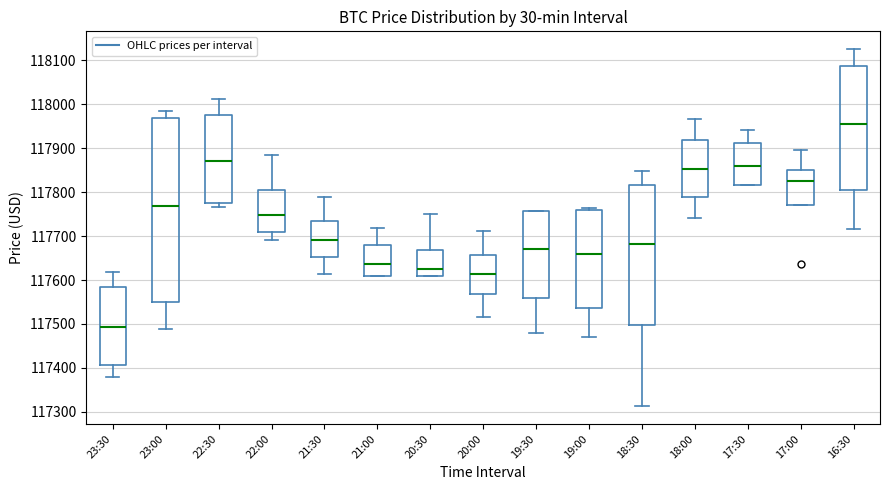

Reading left to right, read every box against the y-axis: the position of its median line, the range the box covers, and the ends of its whiskers. The values are not printed on the chart, so give them approximately, as read against the axis.

23:30: median 117490, box 117410 to 117580, whiskers 117380 to 117620
23:00: median 117770, box 117550 to 117970, whiskers 117490 to 117990
22:30: median 117870, box 117780 to 117980, whiskers 117770 to 118010
22:00: median 117750, box 117710 to 117810, whiskers 117690 to 117880
21:30: median 117690, box 117650 to 117730, whiskers 117610 to 117790
21:00: median 117640, box 117610 to 117680, whiskers 117610 to 117720
20:30: median 117620, box 117610 to 117670, whiskers 117610 to 117750
20:00: median 117610, box 117570 to 117660, whiskers 117520 to 117710
19:30: median 117670, box 117560 to 117760, whiskers 117480 to 117760
19:00: median 117660, box 117540 to 117760, whiskers 117470 to 117760 (just above the box's upper edge)
18:30: median 117680, box 117500 to 117820, whiskers 117310 to 117850
18:00: median 117850, box 117790 to 117920, whiskers 117740 to 117970
17:30: median 117860, box 117820 to 117910, whiskers 117820 to 117940
17:00: median 117830, box 117770 to 117850, whiskers 117770 to 117900
16:30: median 117960, box 117810 to 118090, whiskers 117720 to 118130